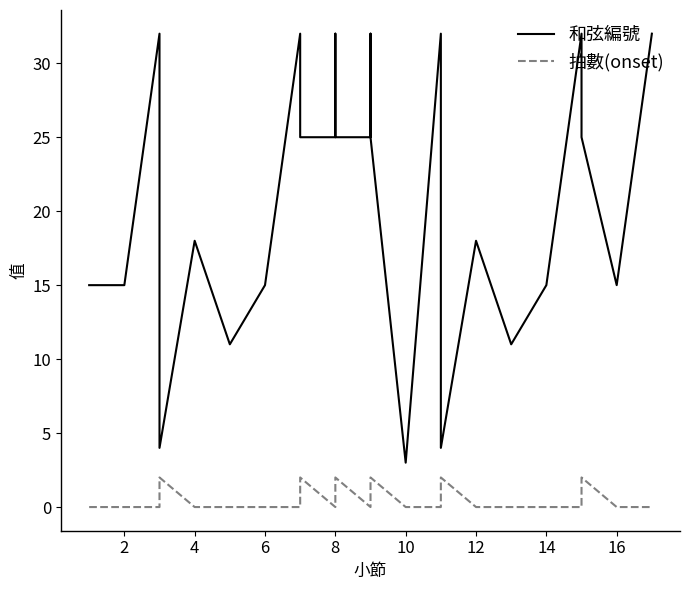

Reading left to right, extract all data points from this chart.

和弦編號: 15	15	32	4	18	11	15	32	25	25	32	25	25	32	25	3	32	4	18	11	15	32	25	15	32
拍數(onset): 0	0	0	2	0	0	0	0	2	0	1	2	0	1	2	0	0	2	0	0	0	0	2	0	0